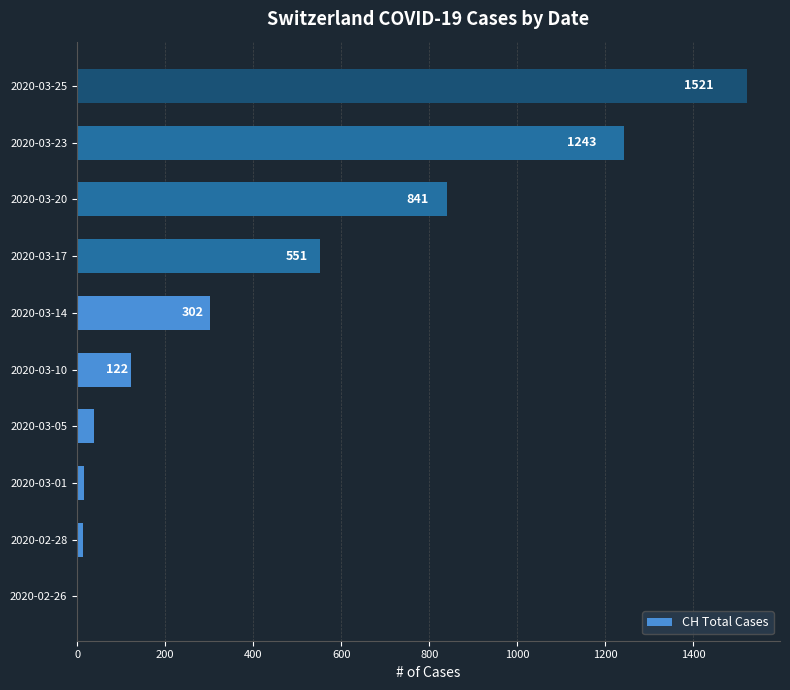

How many series are shown in this chart?

1